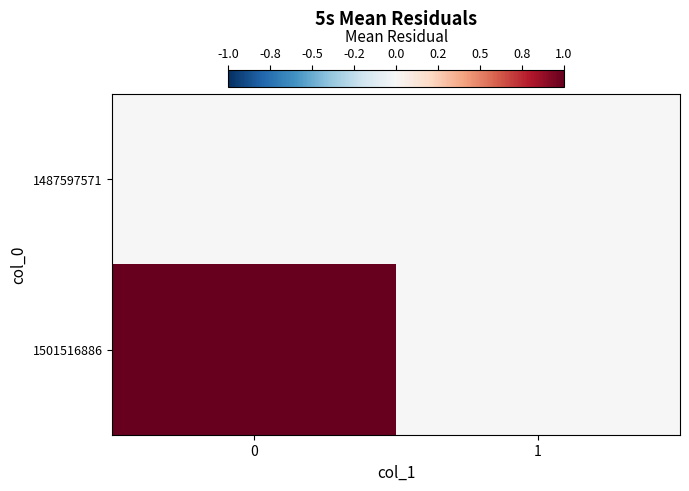

Which series has the largest total across all categories?

1501516886